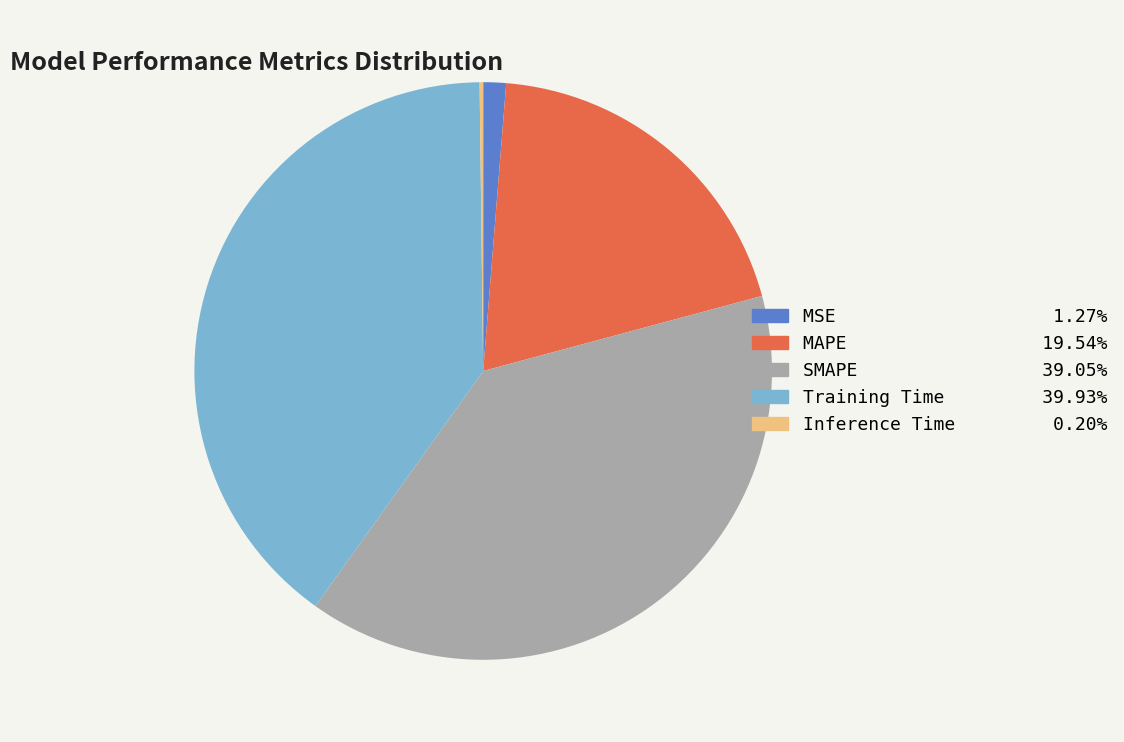

Which category has the biggest portion of the pie?

Training Time